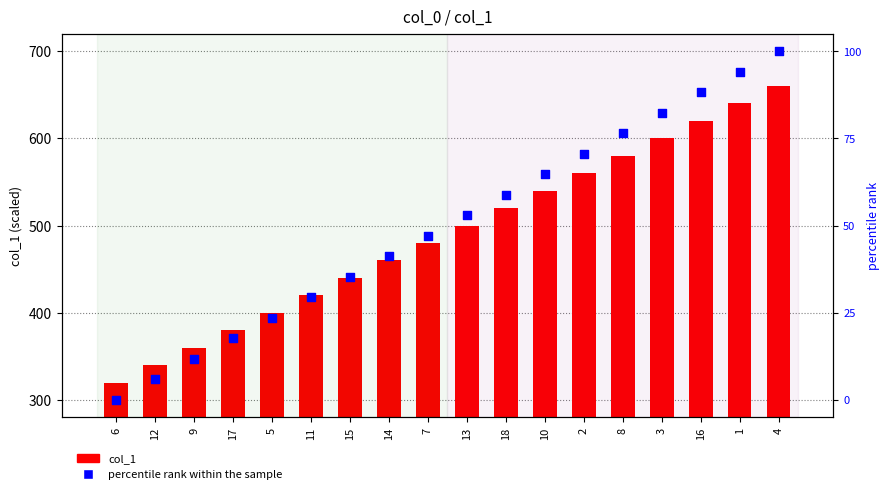

Which series contains the lowest Y value?

percentile rank within the sample